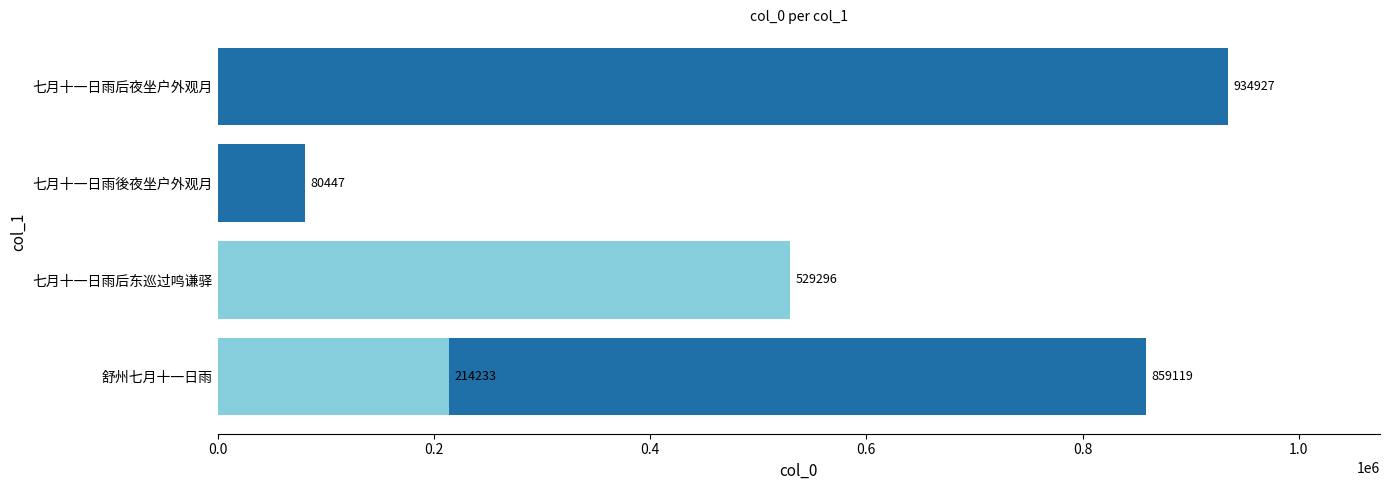

Reading left to right, list all the values displayed in this chart.

859119	529296	80447	214233	934927